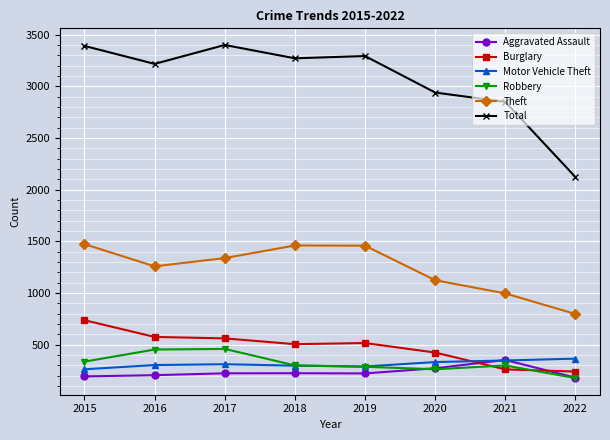

What is the spread (max minus min) of values at 2019?

3071